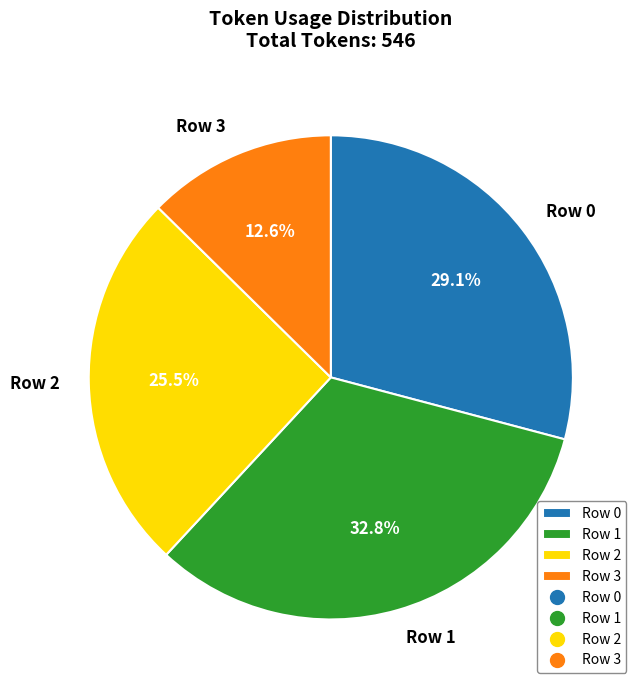

What is the smallest slice in the pie chart?

Row 3